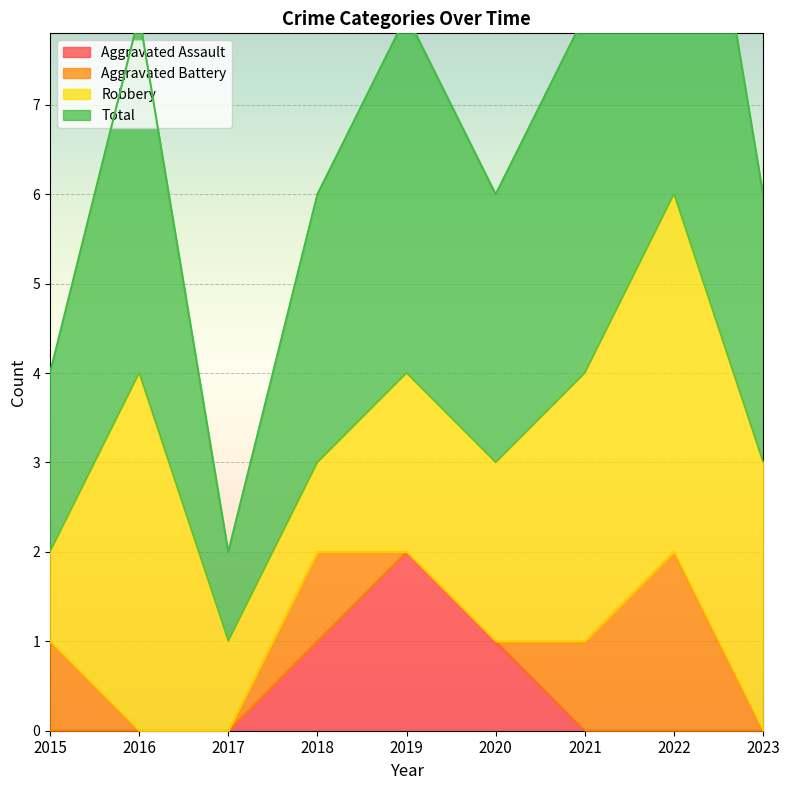

Which category has the highest value in the Aggravated Assault series?

2019